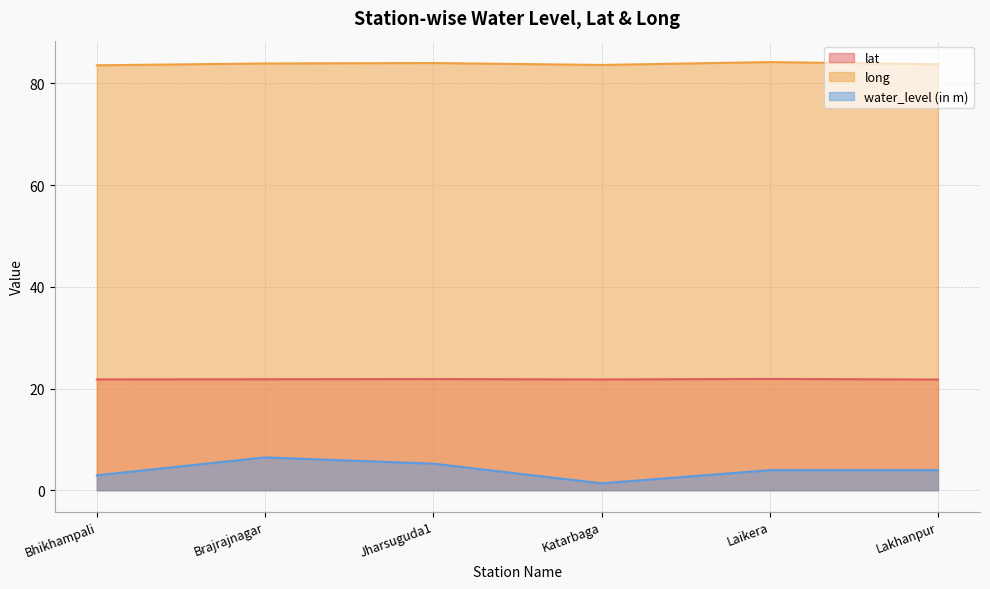

What is the difference between the maximum and minimum values in the long series?

0.6